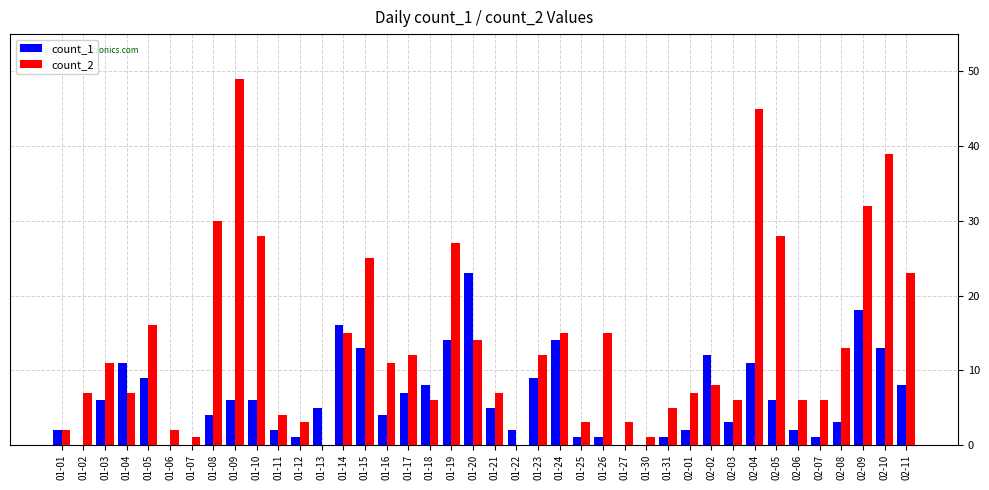

Which series changed the most between 01-01 and 02-03?

count_2